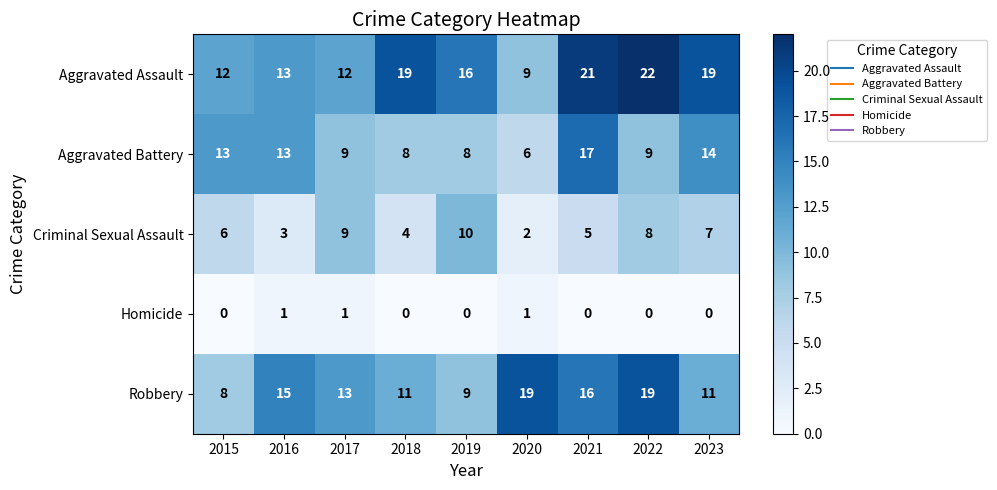

What is the difference between the highest and lowest values at 2020?

18